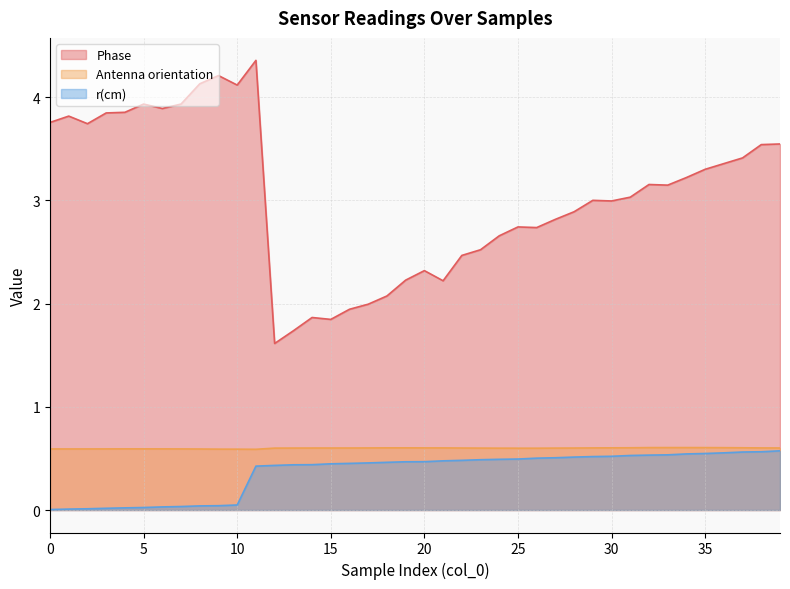

Does the chart display data point markers on the line(s)?

No